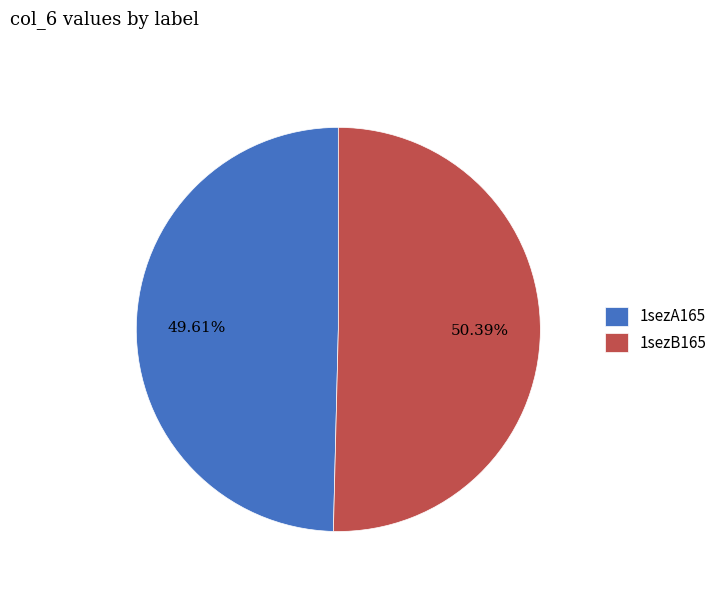

To the nearest percent, what is the average slice percentage?

50%